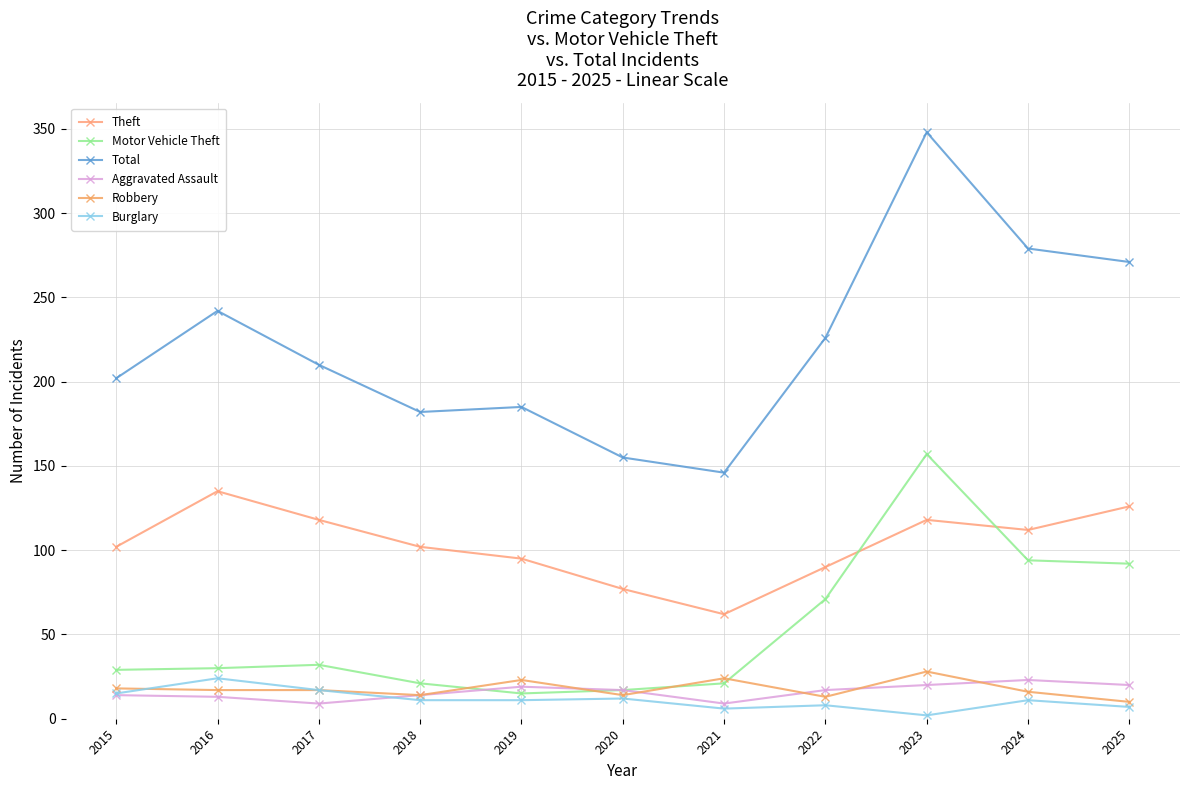

Is this an area chart (filled region under the line)?

No